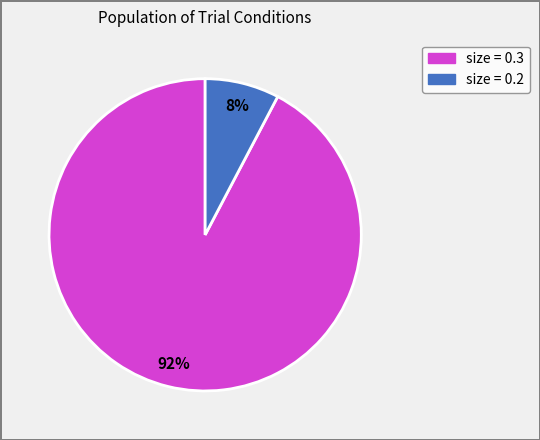

Is there a majority slice in this chart?

Yes